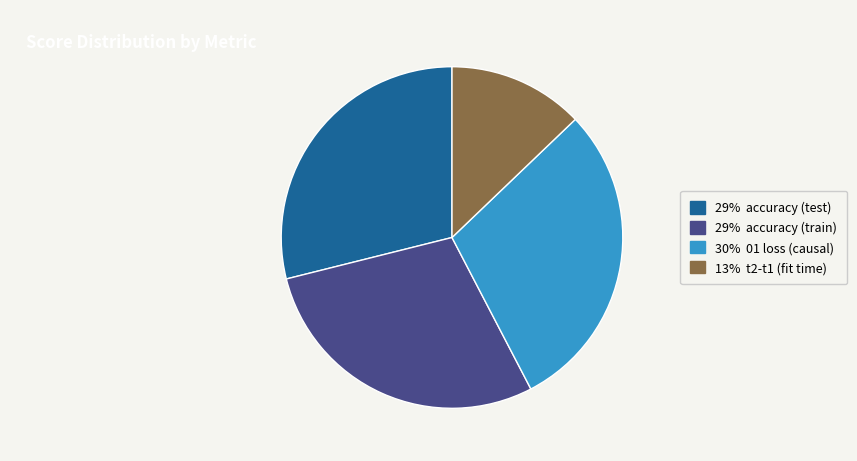

Count the number of slices in the pie.

4